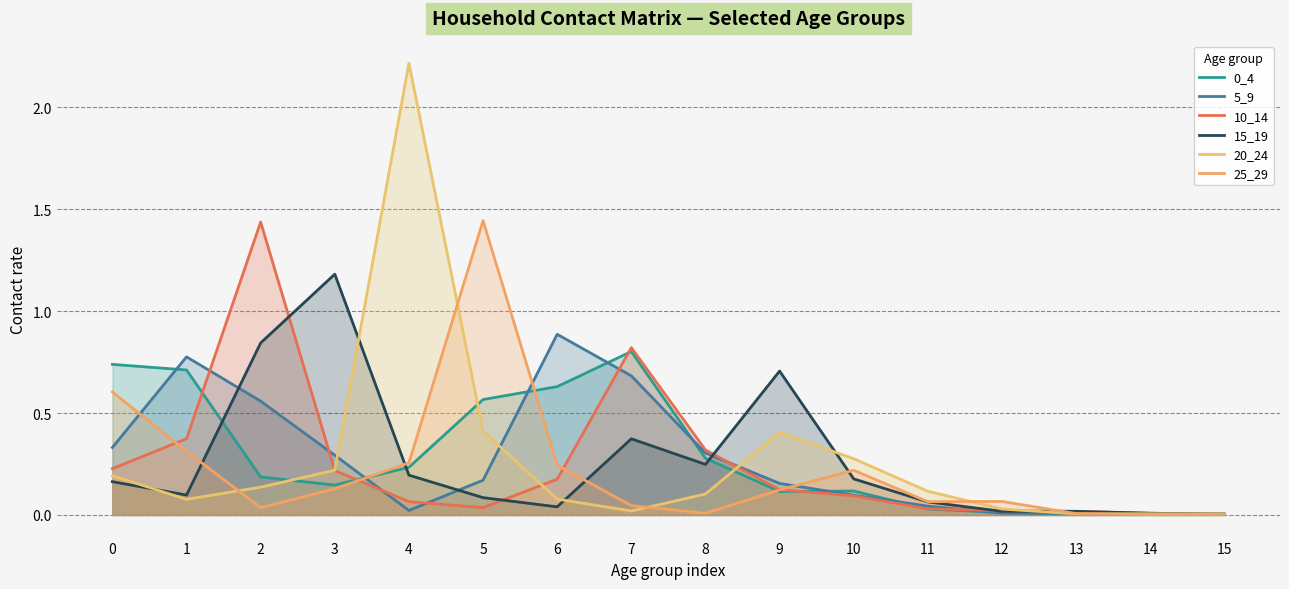

Reading left to right, list all the values displayed in this chart.

0_4: 0=0.7	1=0.7	2=0.2	3=0.1	4=0.2	5=0.6	6=0.6	7=0.8	8=0.3	9=0.1	10=0.1	11=0.0	12=0.0	13=0.0	14=0.0	15=0.0
5_9: 0=0.3	1=0.8	2=0.6	3=0.3	4=0.0	5=0.2	6=0.9	7=0.7	8=0.3	9=0.2	10=0.1	11=0.0	12=0.0	13=0.0	14=0.0	15=0.0
10_14: 0=0.2	1=0.4	2=1.4	3=0.2	4=0.1	5=0.0	6=0.2	7=0.8	8=0.3	9=0.1	10=0.1	11=0.0	12=0.0	13=0.0	14=0.0	15=0.0
15_19: 0=0.2	1=0.1	2=0.8	3=1.2	4=0.2	5=0.1	6=0.0	7=0.4	8=0.2	9=0.7	10=0.2	11=0.1	12=0.0	13=0.0	14=0.0	15=0.0
20_24: 0=0.2	1=0.1	2=0.1	3=0.2	4=2.2	5=0.4	6=0.1	7=0.0	8=0.1	9=0.4	10=0.3	11=0.1	12=0.0	13=0.0	14=0.0	15=0.0
25_29: 0=0.6	1=0.3	2=0.0	3=0.1	4=0.3	5=1.4	6=0.2	7=0.0	8=0.0	9=0.1	10=0.2	11=0.1	12=0.1	13=0.0	14=0.0	15=0.0